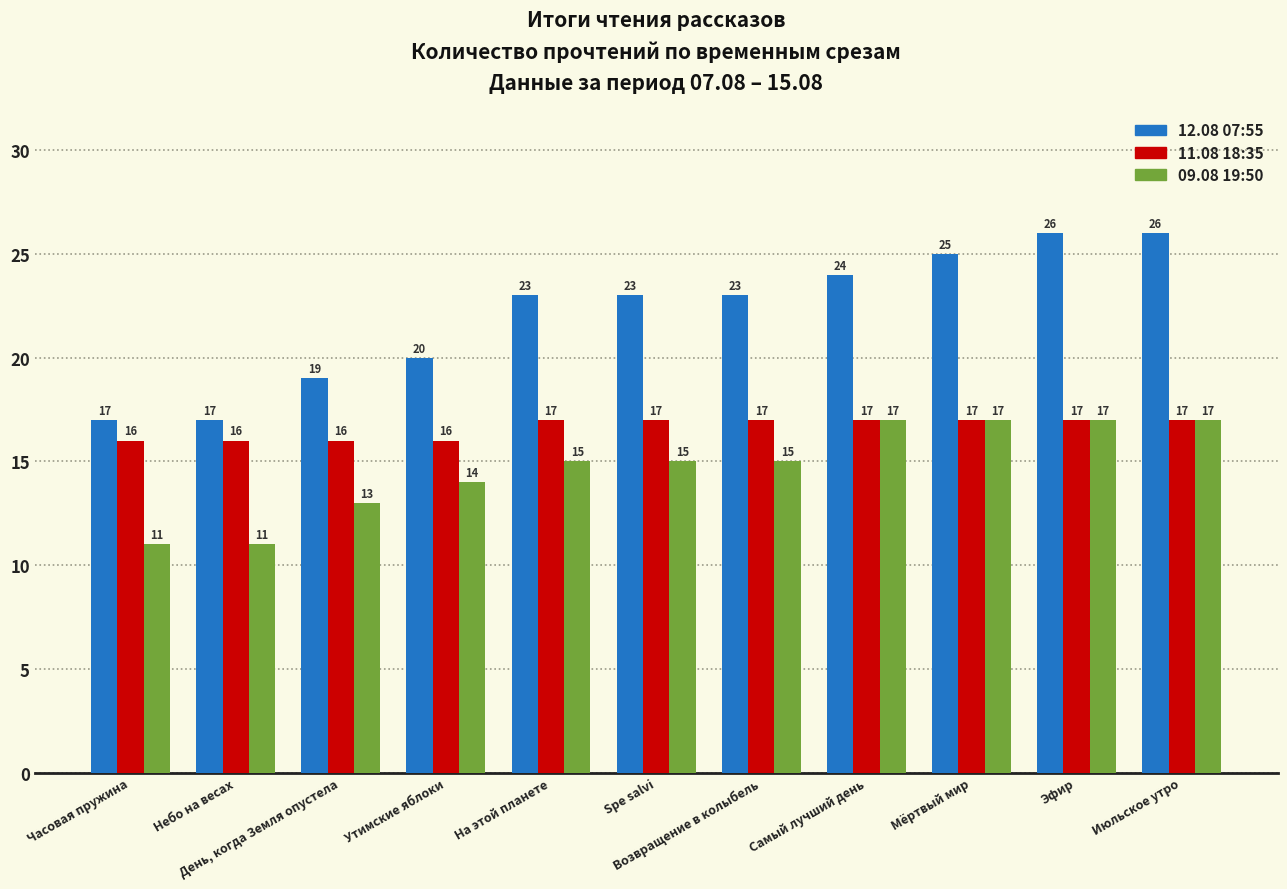

How many values in the 11.08 18:35 series are below 17?

4